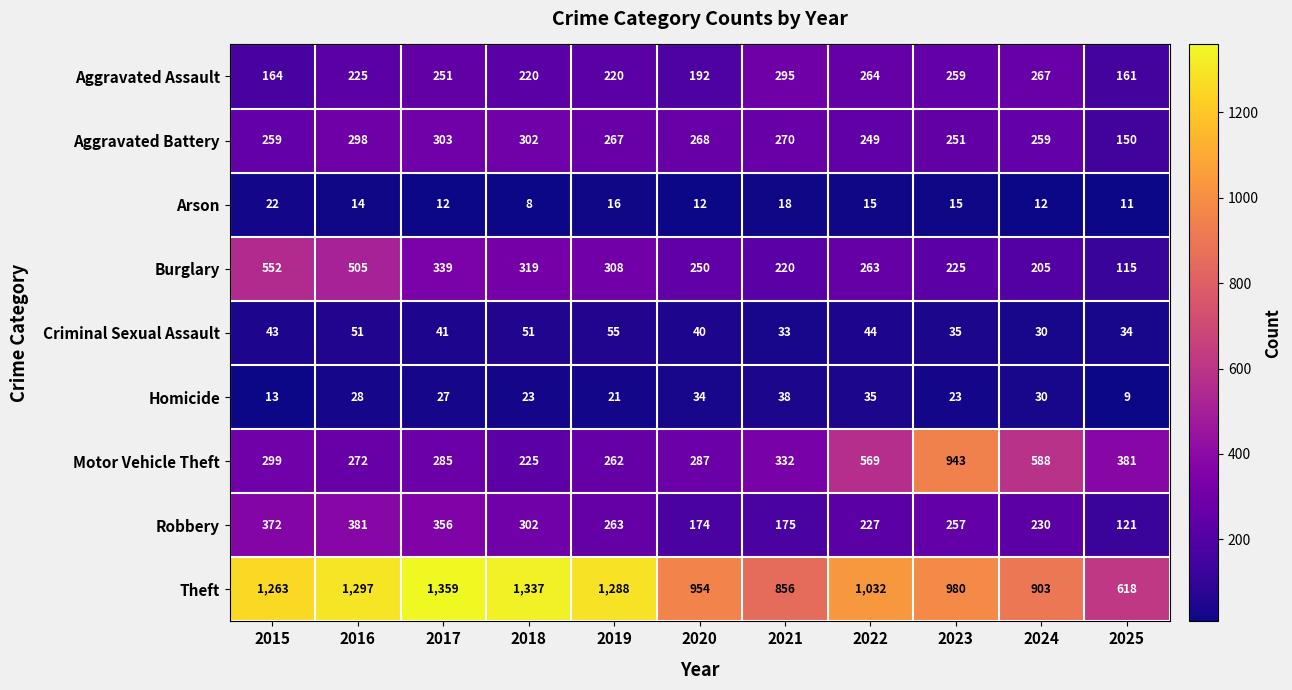

At which label does Robbery reach its peak?

2016